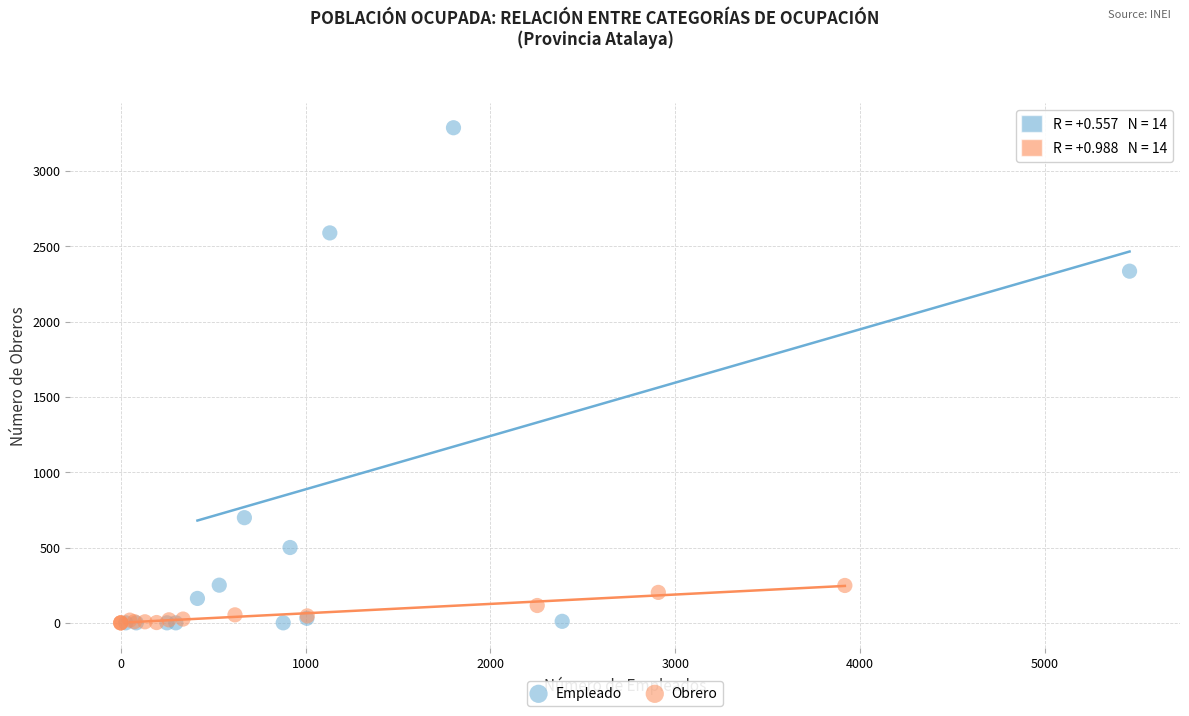

Which series has the largest Y range (max minus min)?

Empleado